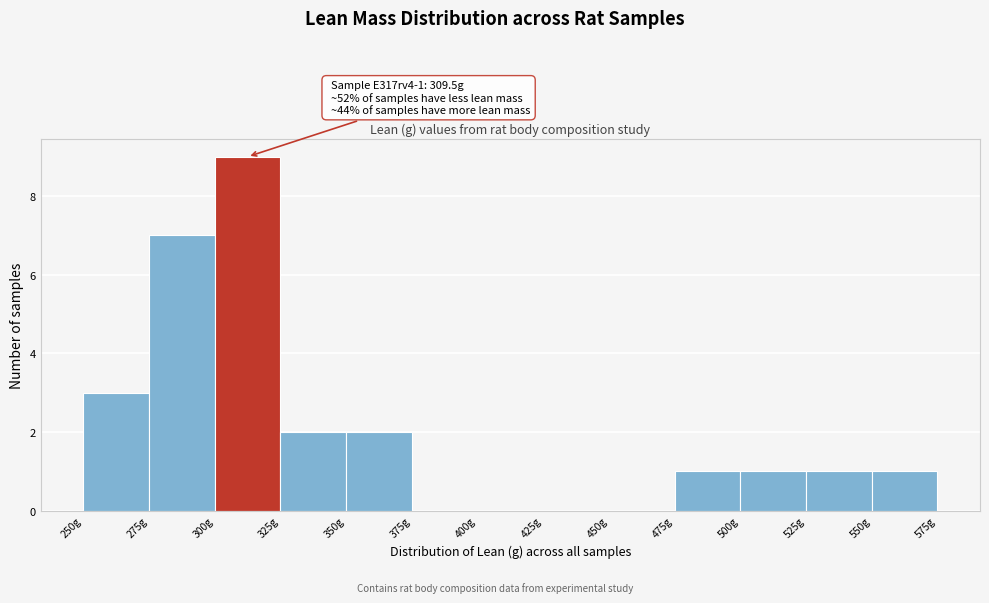

Which range on the x-axis has the tallest bar?

300 to 325